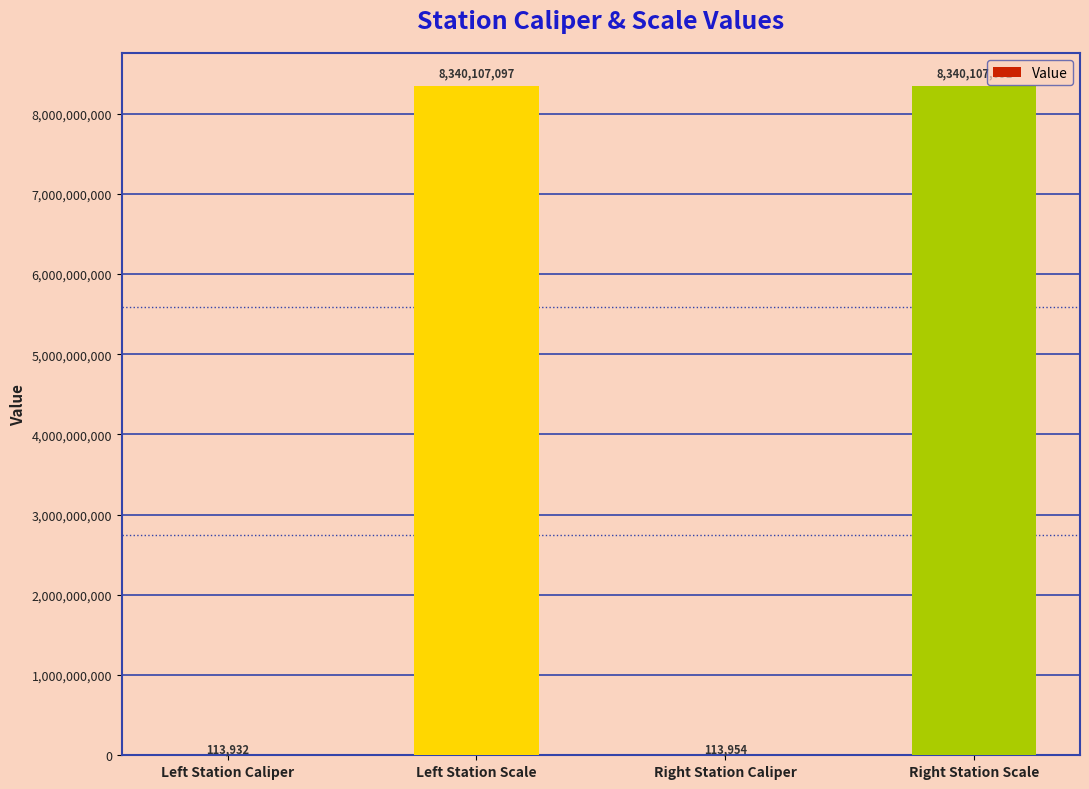

Reading left to right, what are all the values shown in this chart?

Left Station Caliper=113932	Left Station Scale=8340107097	Right Station Caliper=113954	Right Station Scale=8340107091